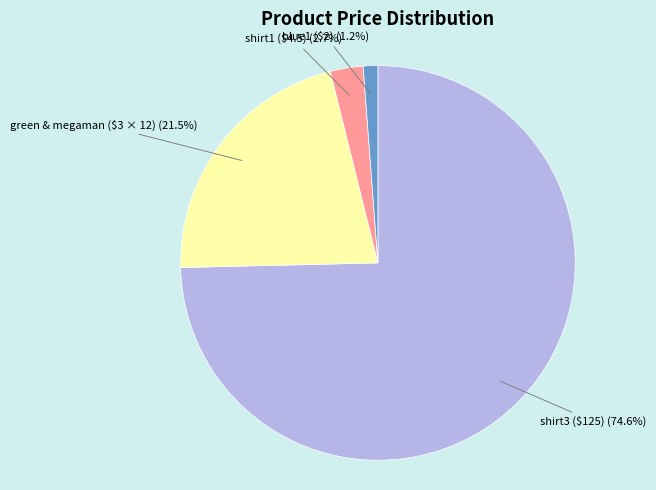

Is there a majority slice in this chart?

Yes